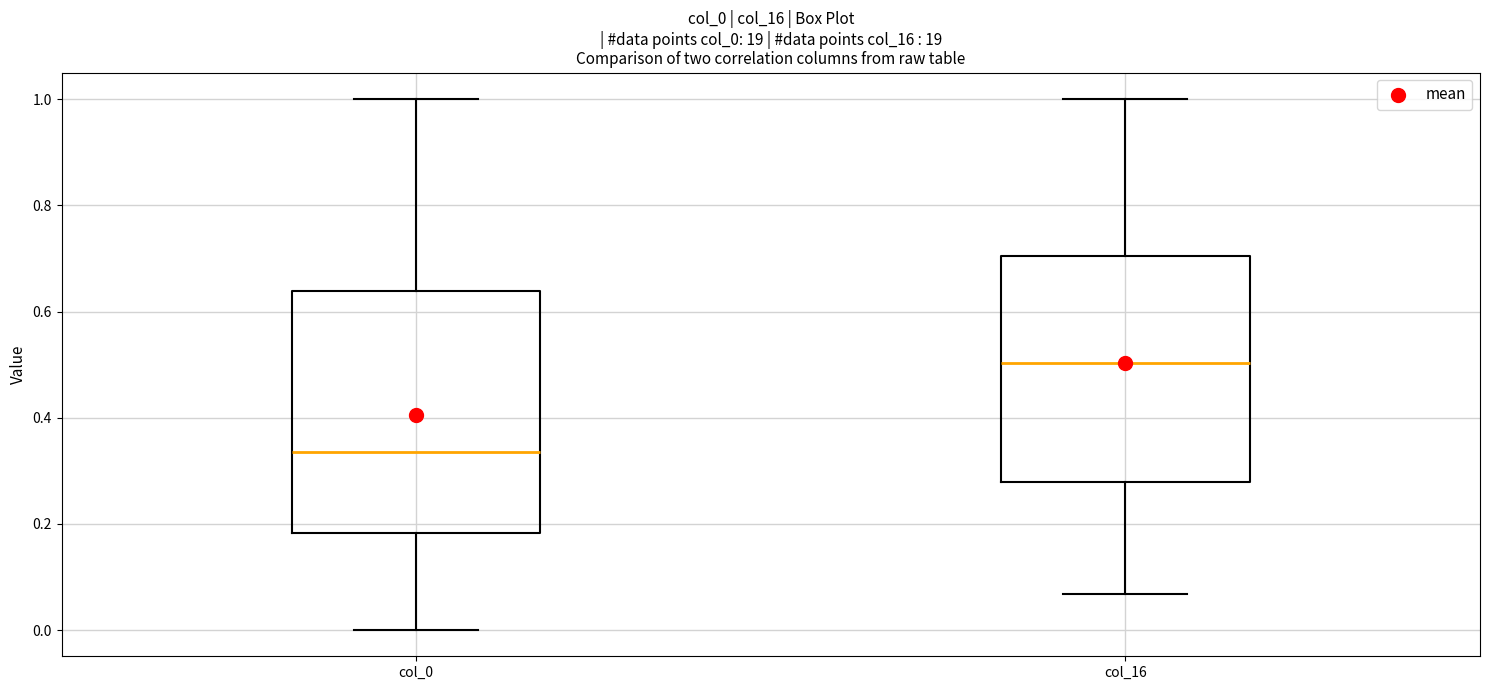

Which box has the highest median line?

col_16